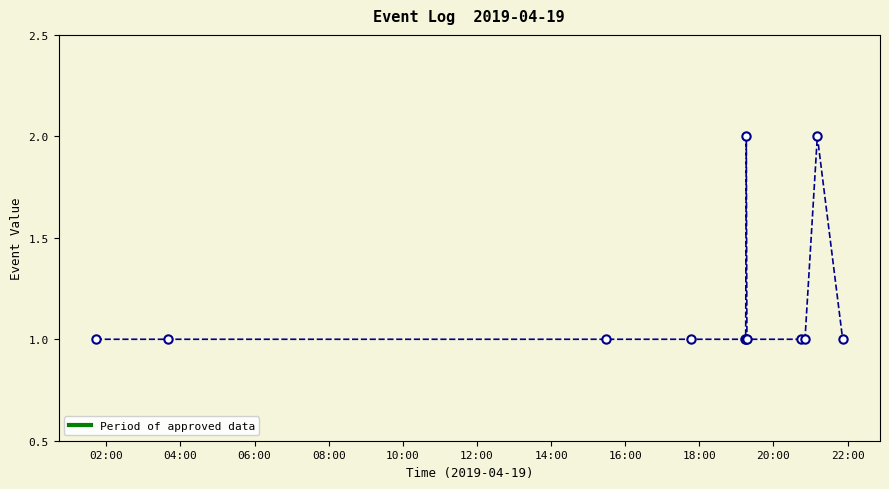

What is the value of the 8th point from the left?

1